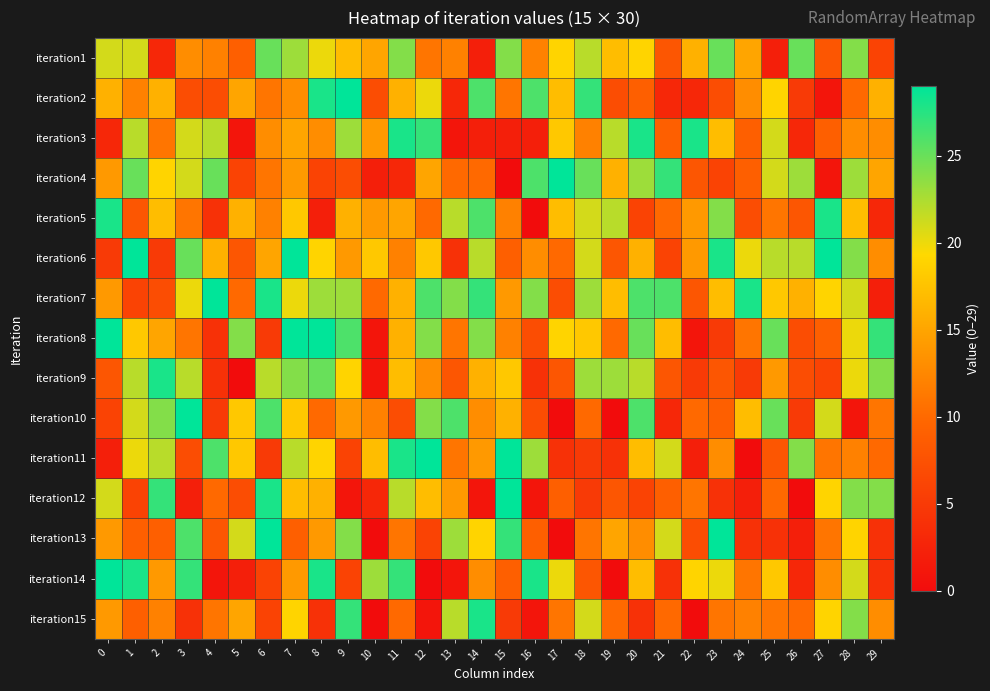

How many data points does each series have?

30